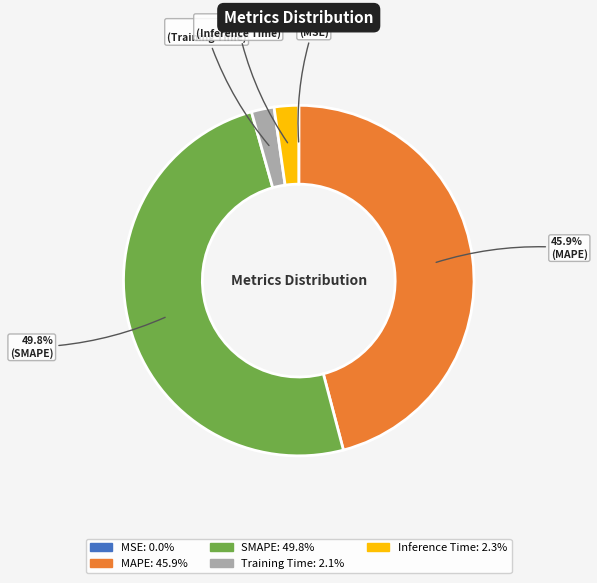

Is it true that Inference Time is 11% of the pie?

False